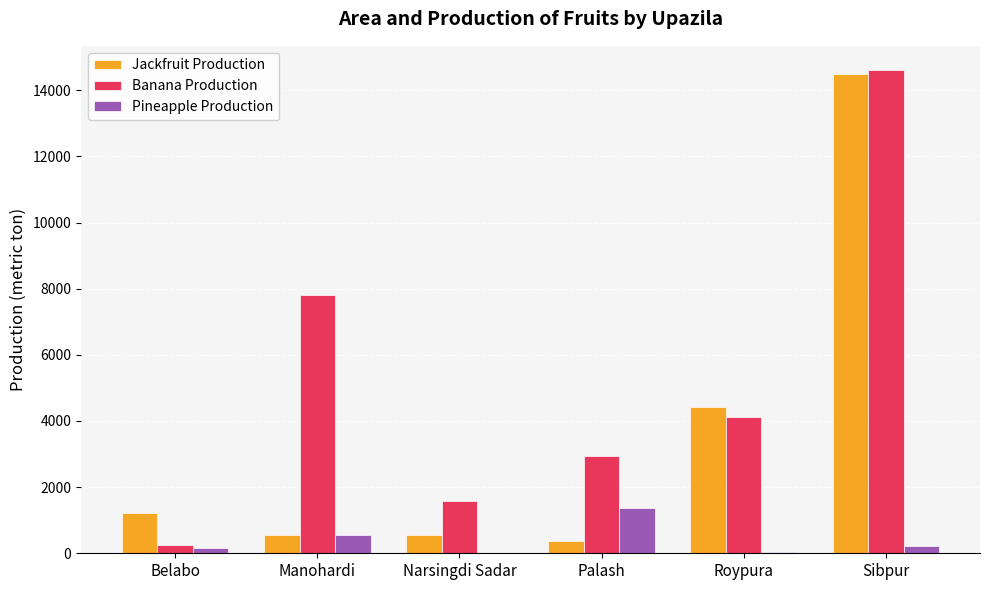

Which category has the highest value across all series?

Sibpur